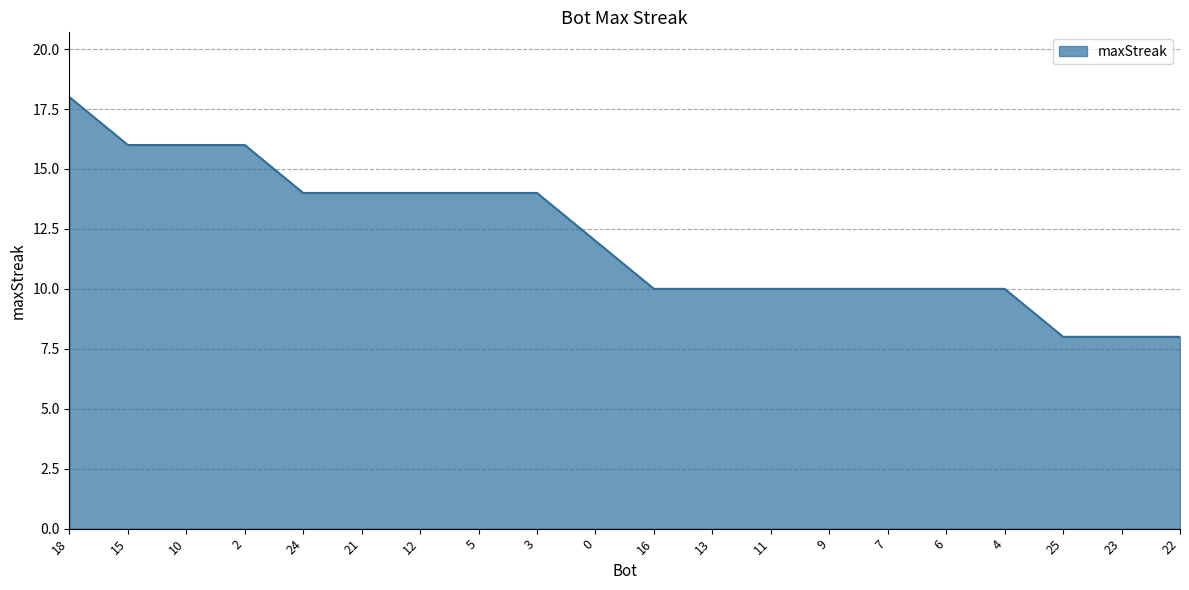

What is the smallest value displayed?

8